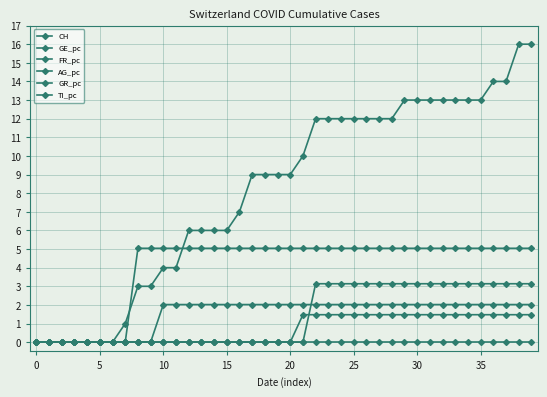

How many lines are shown in the chart?

6